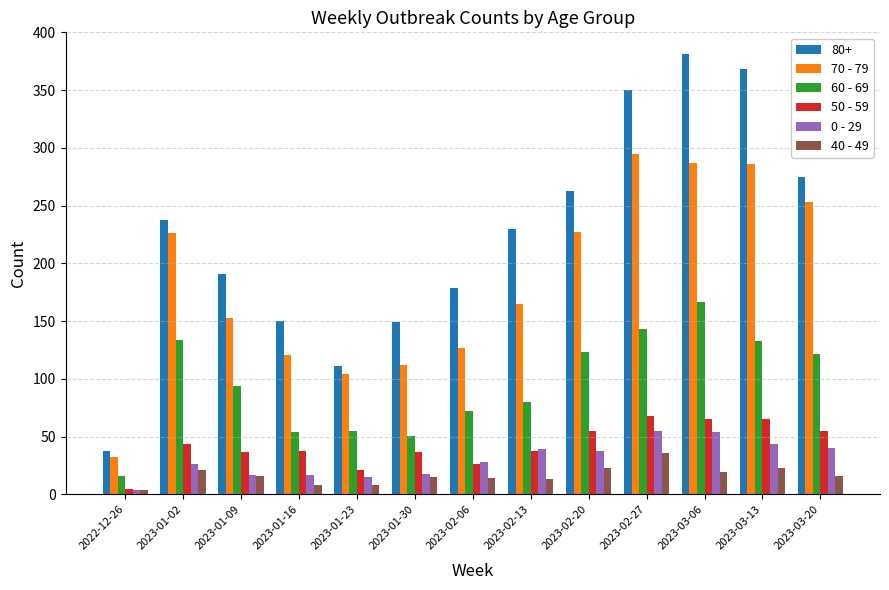

How many data points in 80+ are less than 230?

6